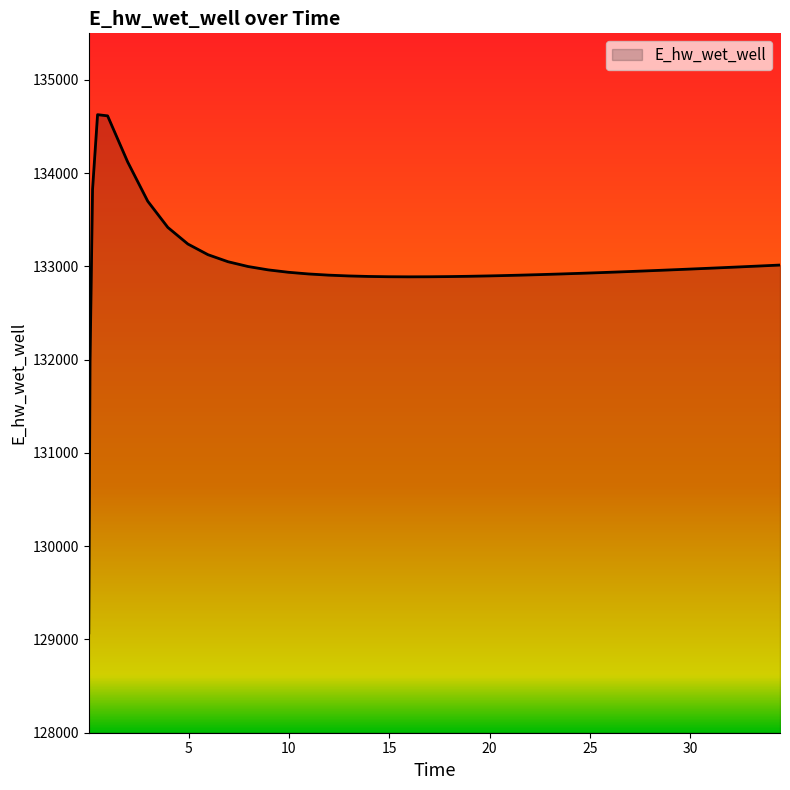

What is the minimum value shown in the chart?

129070.3